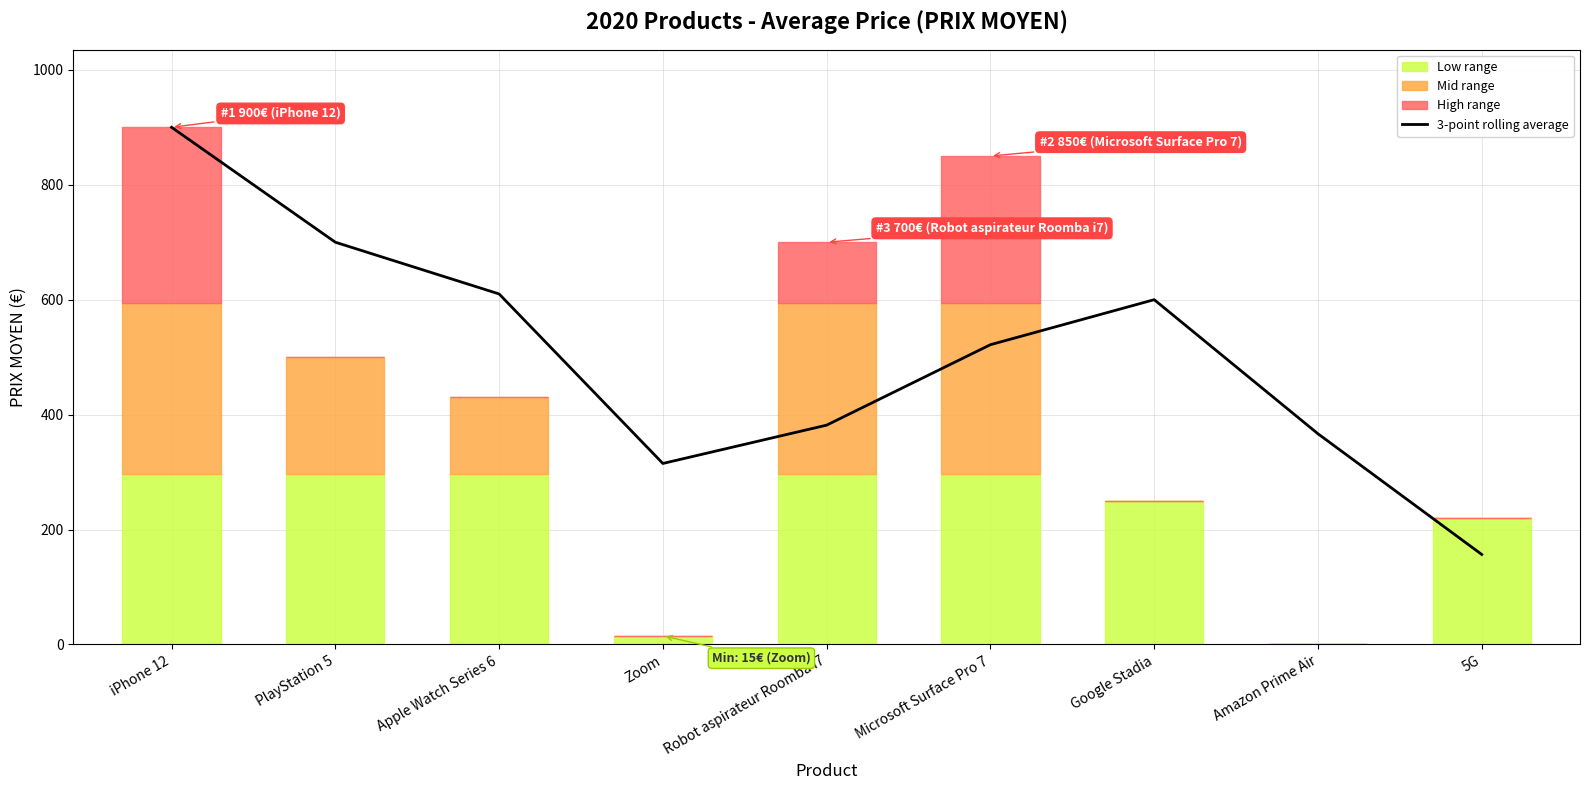

Does the chart display data point markers on the line(s)?

No